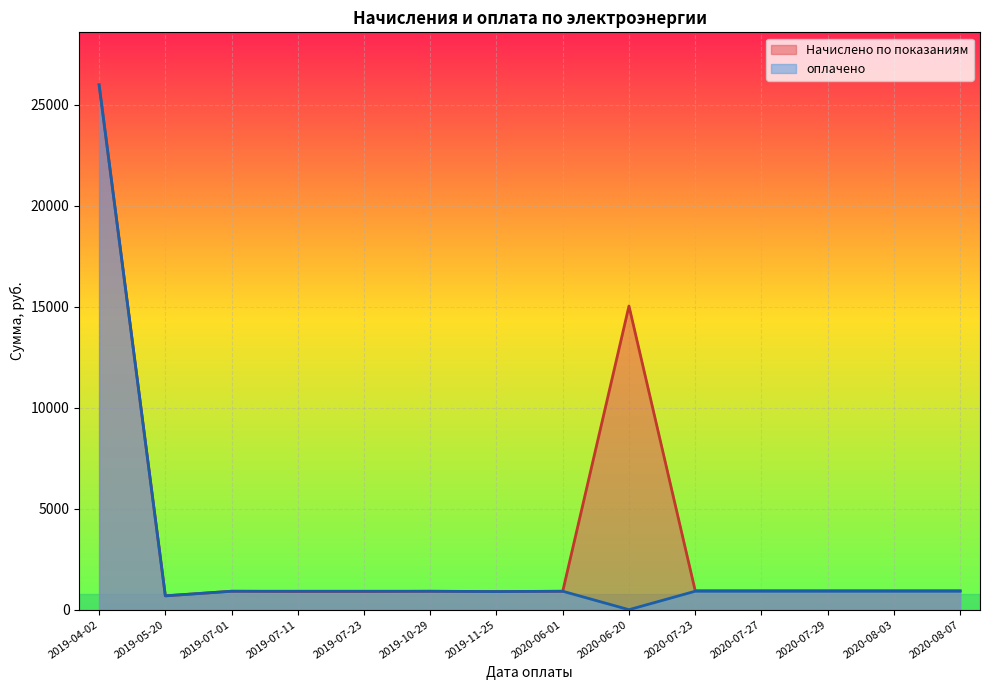

Where is оплачено nearest to the value 12998?

2019-07-01